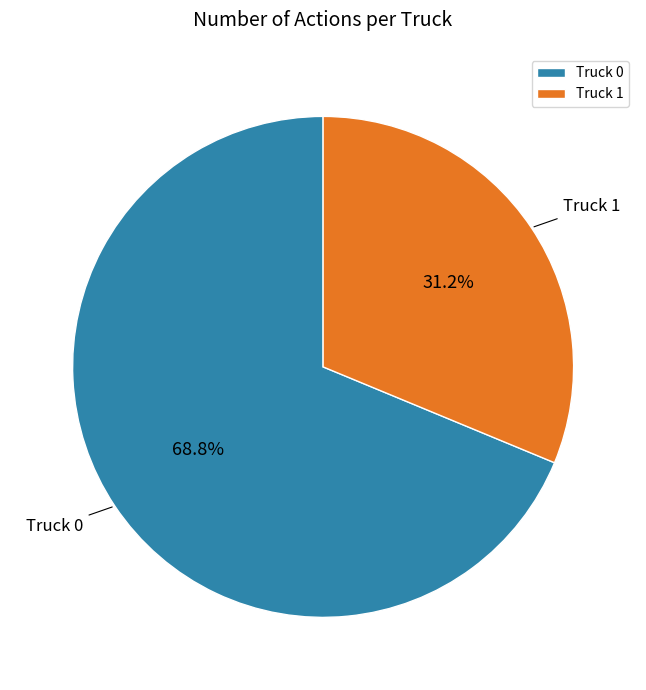

Is Truck 1 the majority of the pie?

No